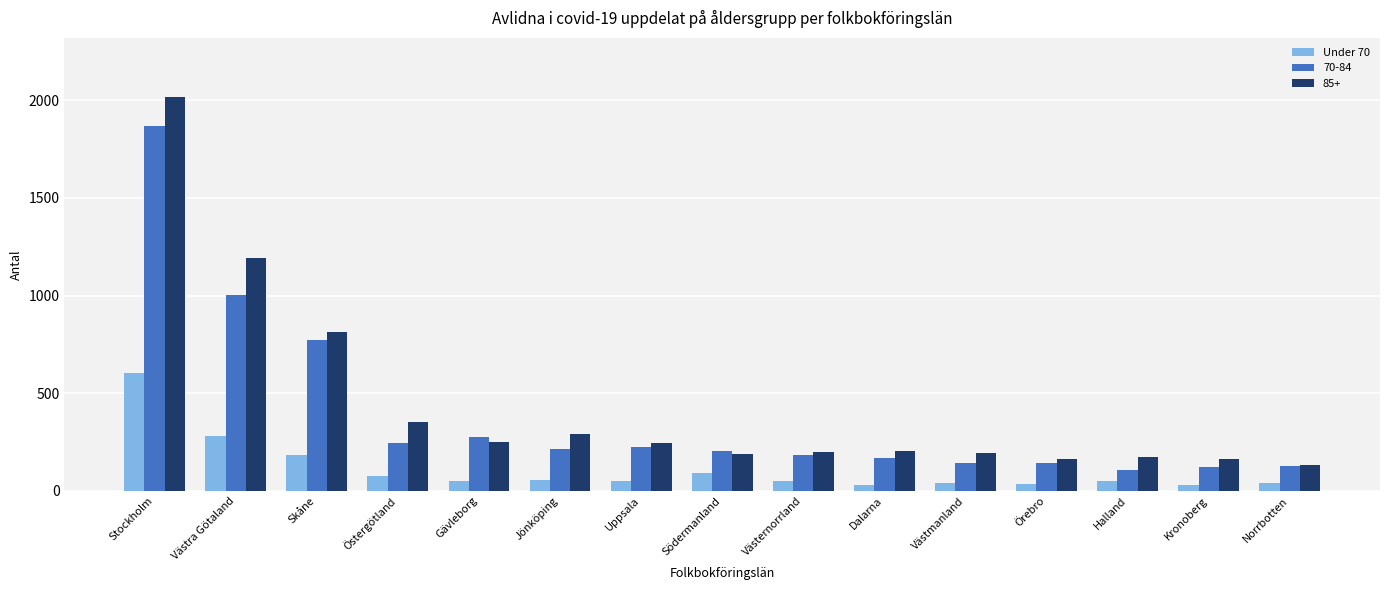

How many categories are shown in the chart?

15